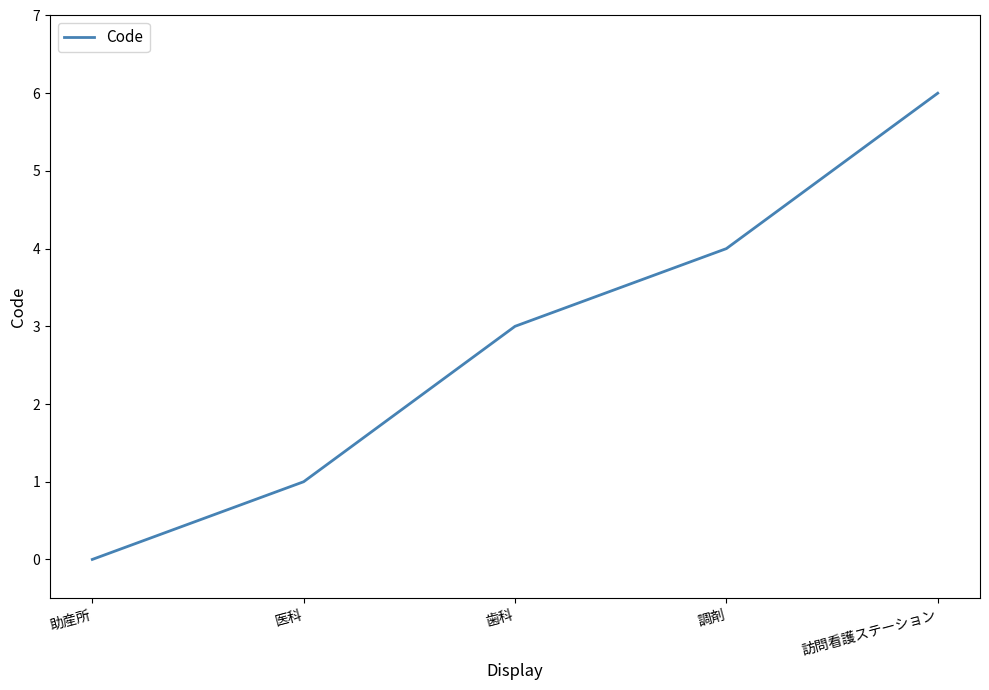

What is the change in value from 医科 to 調剤?

+3